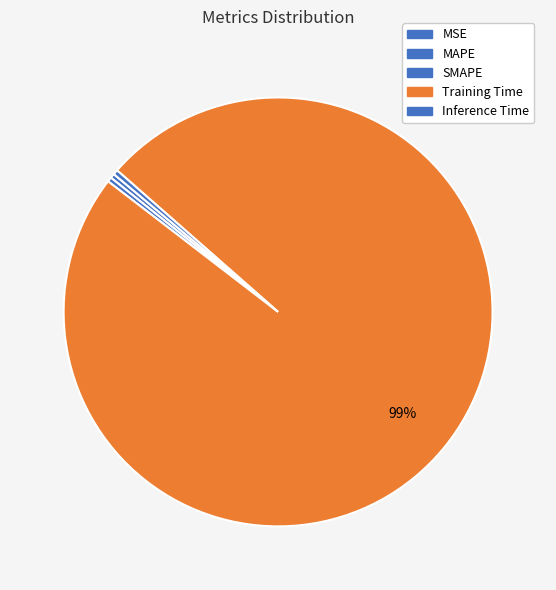

Does Training Time account for over 50% of the chart?

Yes